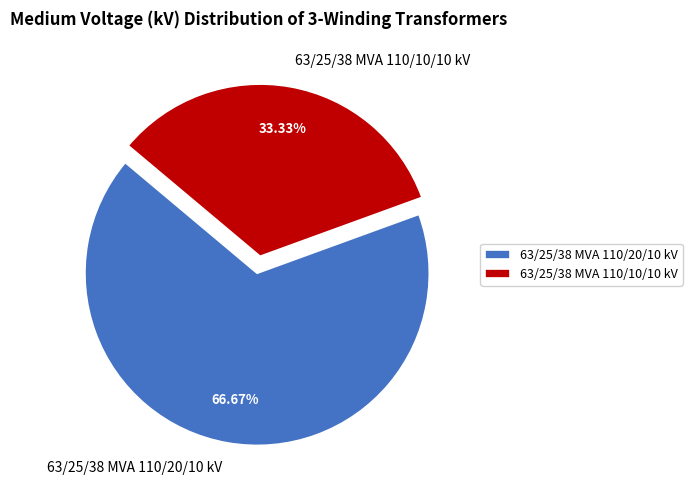

Is it true that 63/25/38 MVA 110/10/10 kV is 33% of the pie?

True